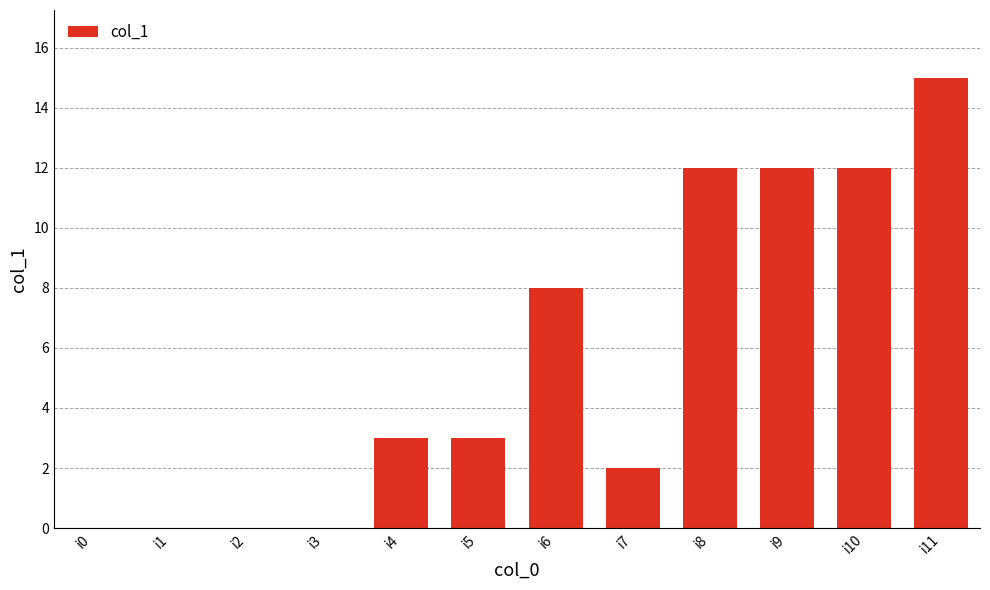

True or false: the data shows -10 at i1.

False